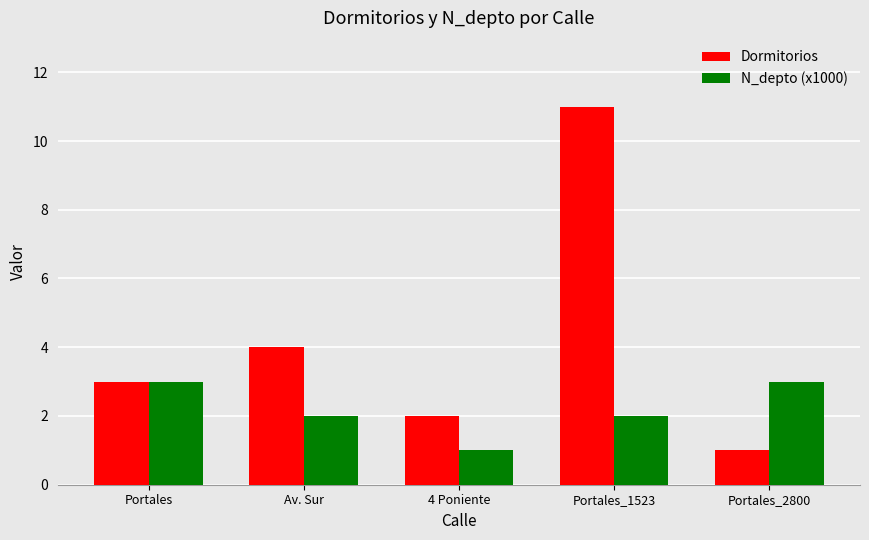

How many bars are there in each group?

2